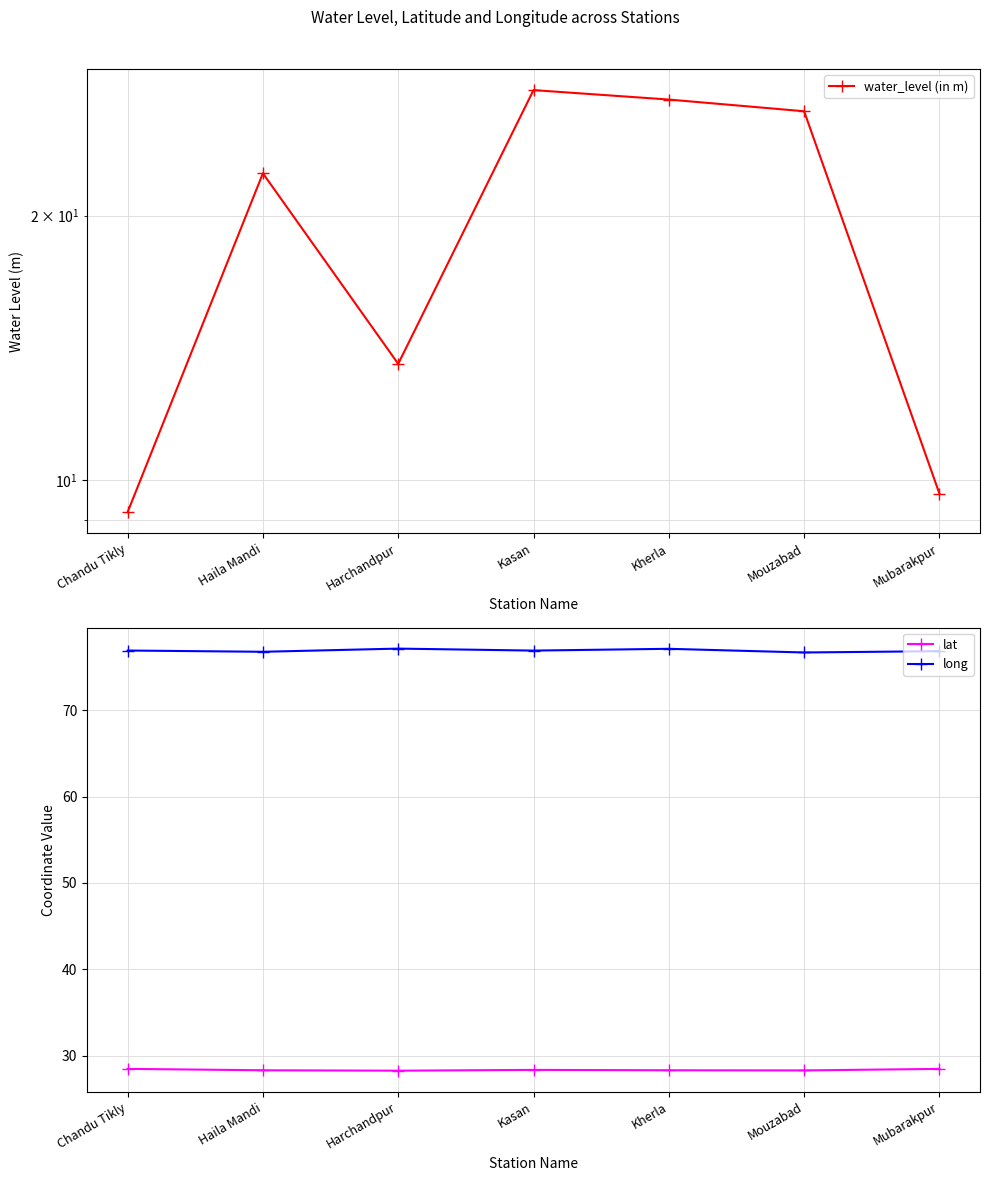

How many lines are shown in the chart?

3